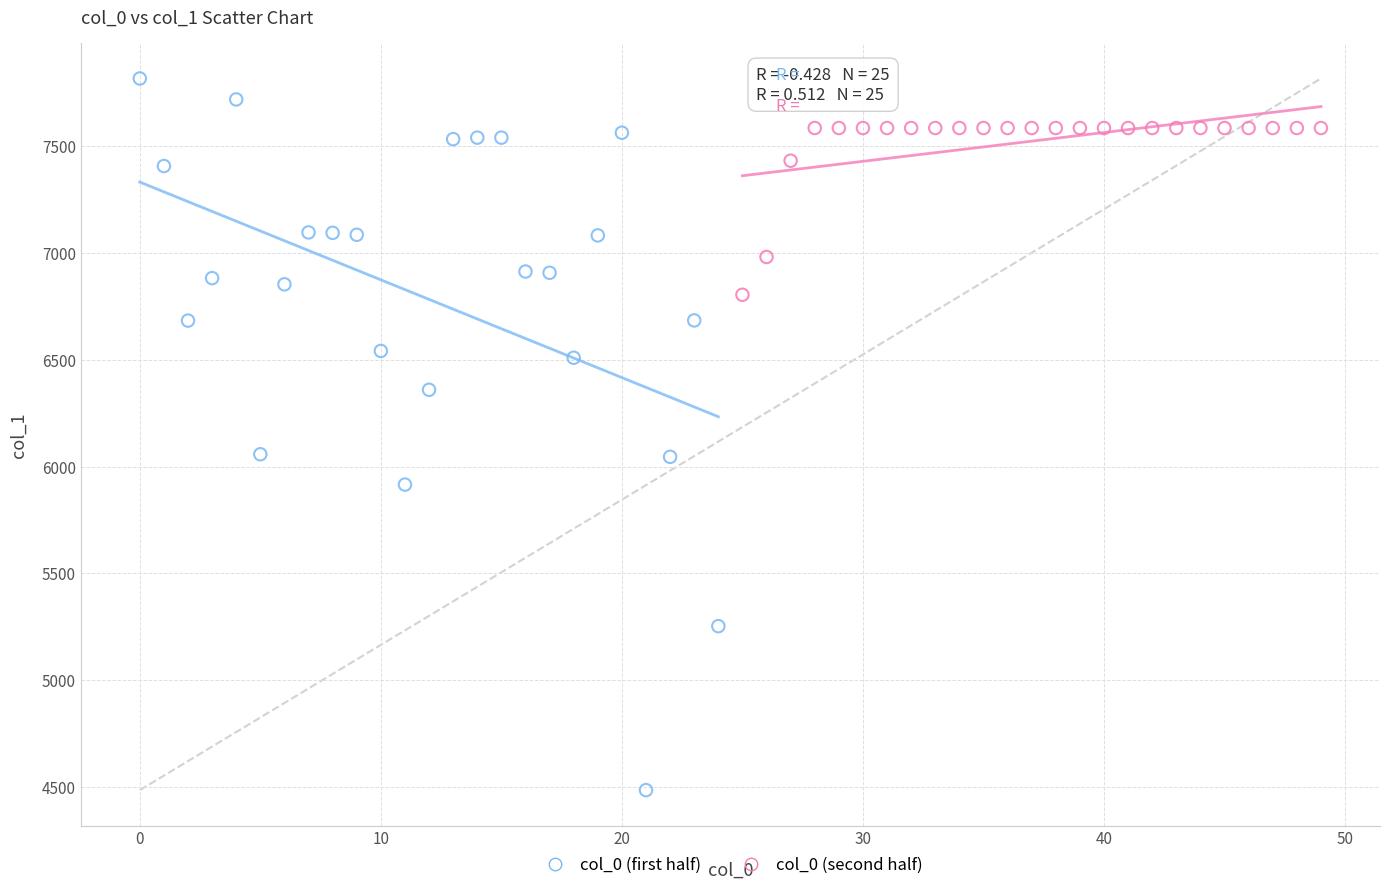

Which series has the widest spread of Y values?

col_0 (first half)